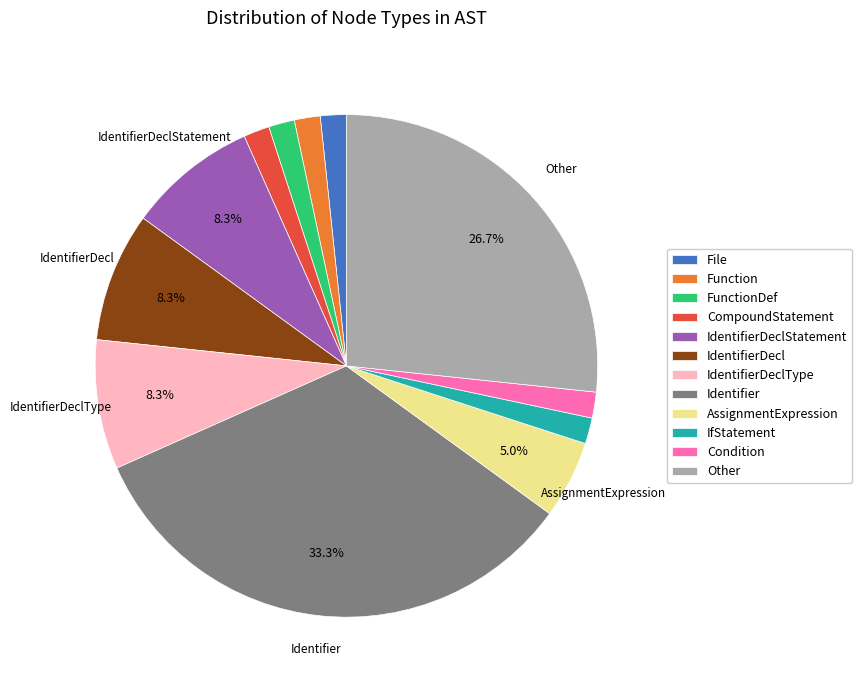

Do IfStatement and File together represent more than half of the pie?

No